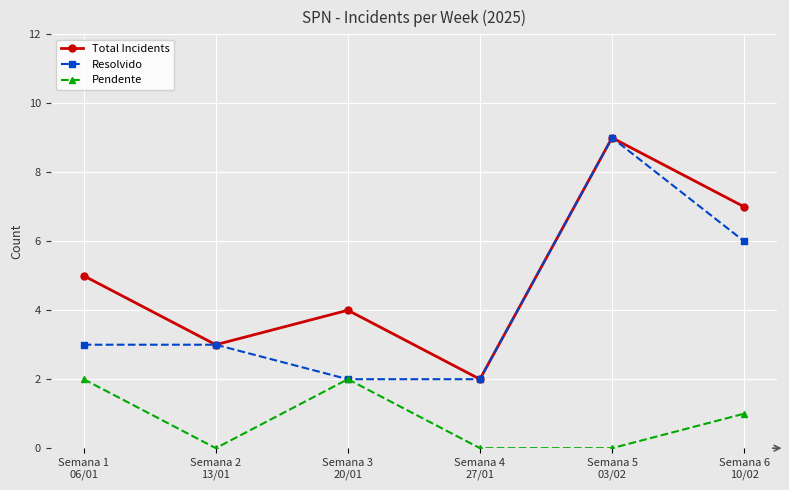

True or false: Total Incidents and Pendente intersect in this chart.

False